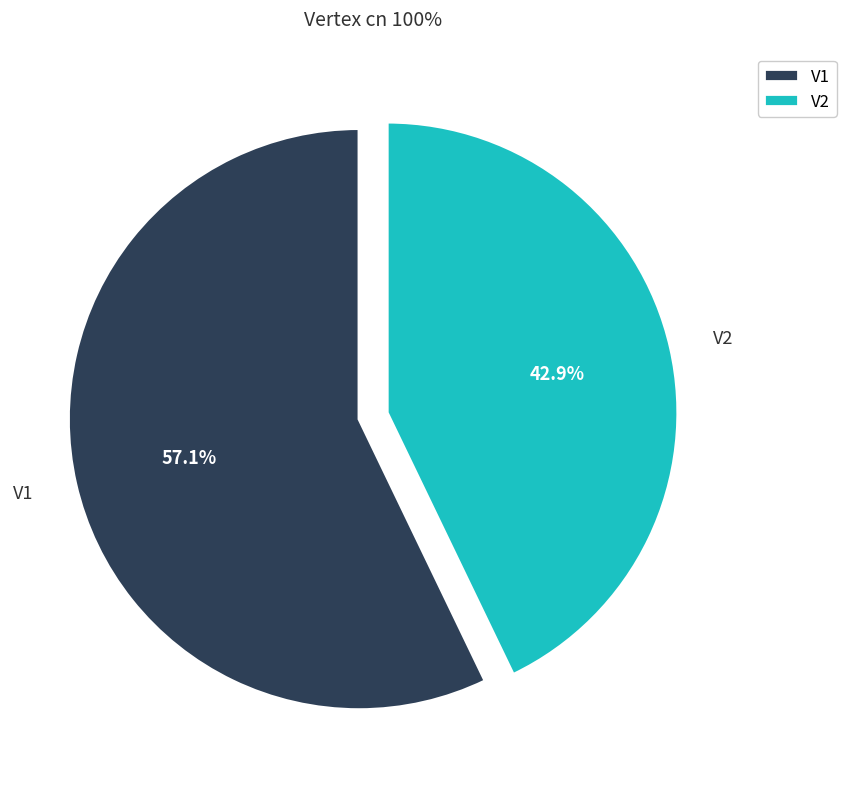

To the nearest percent, what is the combined percentage of V2 and V1?

100%